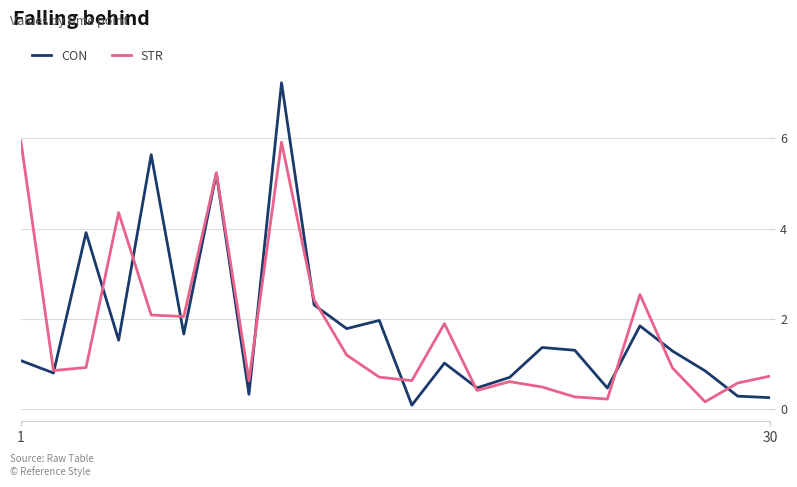

List the series in order of their peak value, lowest first.

STR, CON